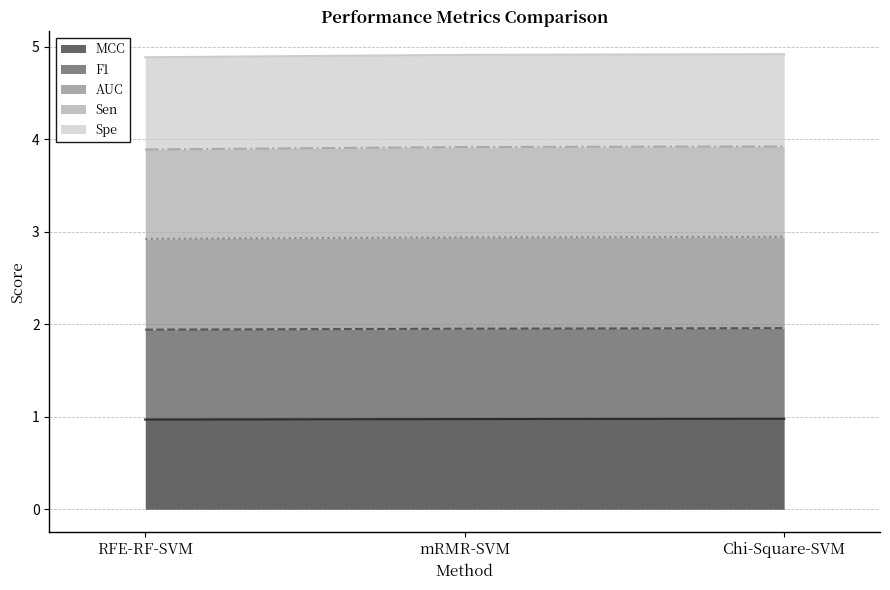

What is the smallest value displayed?

1.0